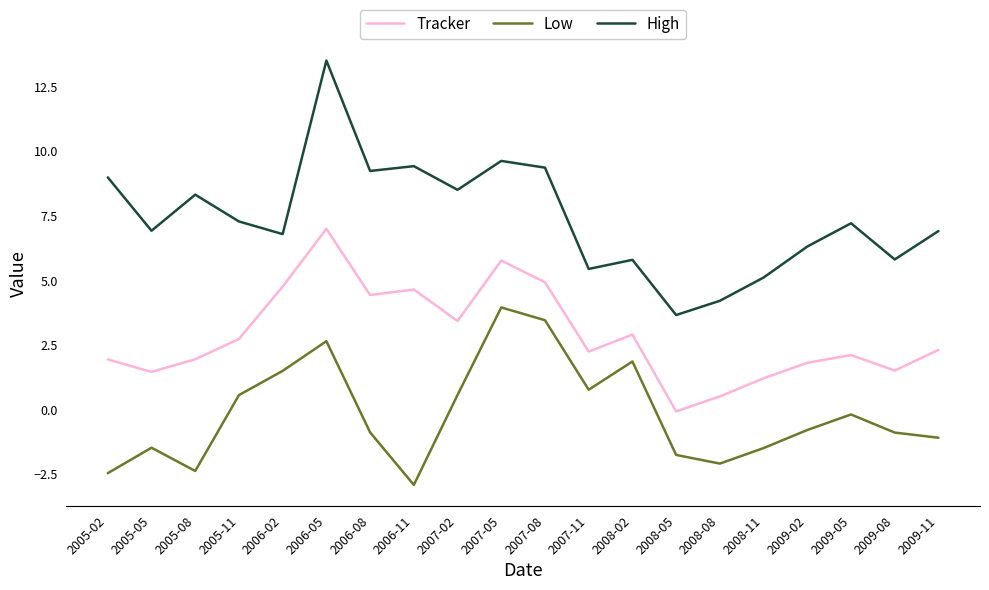

What position from the right is 2006-05?

15